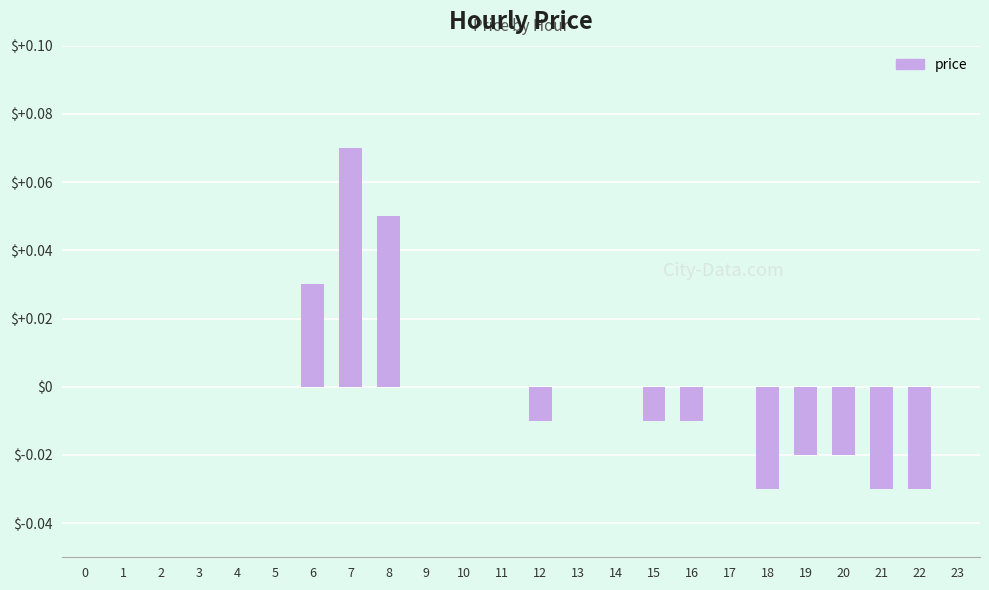

How many categories are shown in the chart?

24